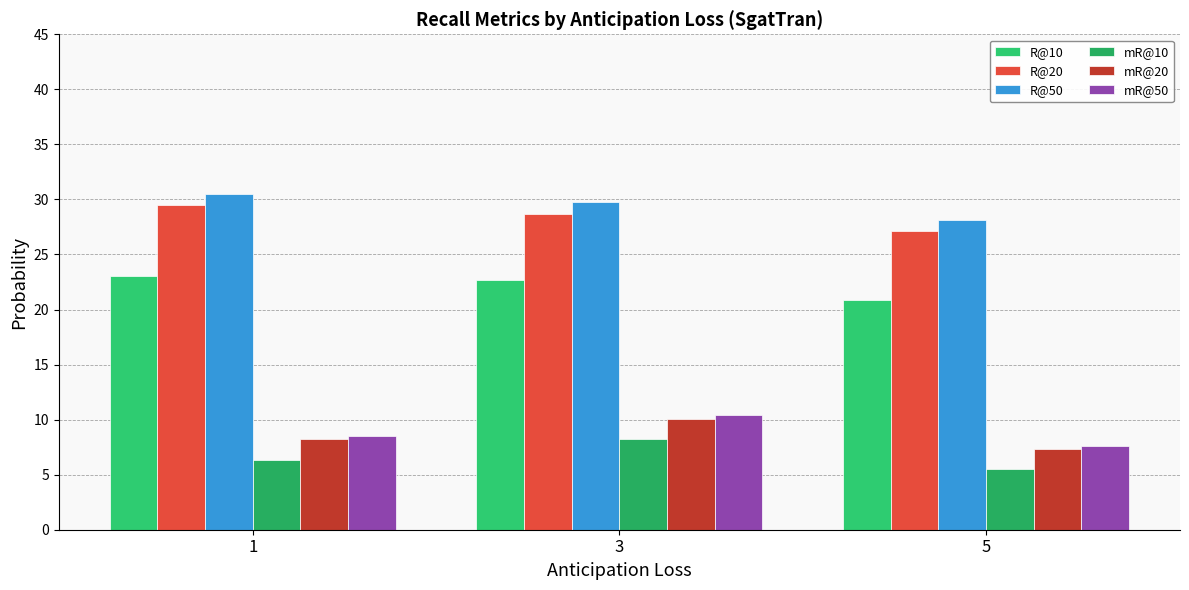

How many groups of bars are there?

3